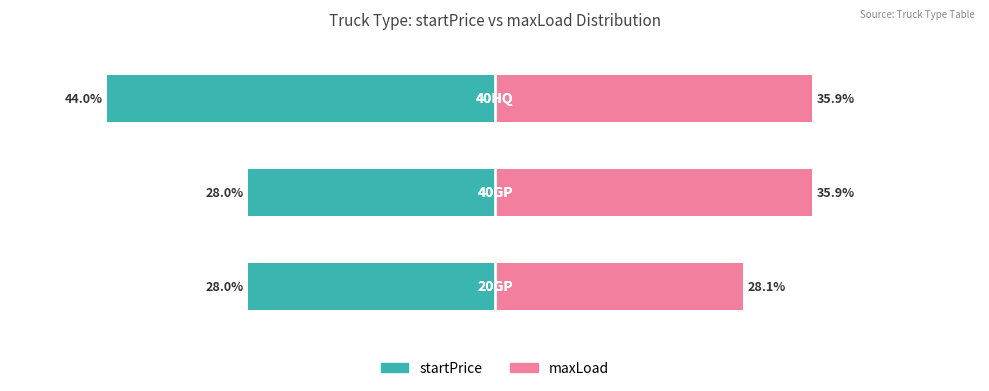

What is the value of the maxLoad bar at the 3rd from the left?

35.9